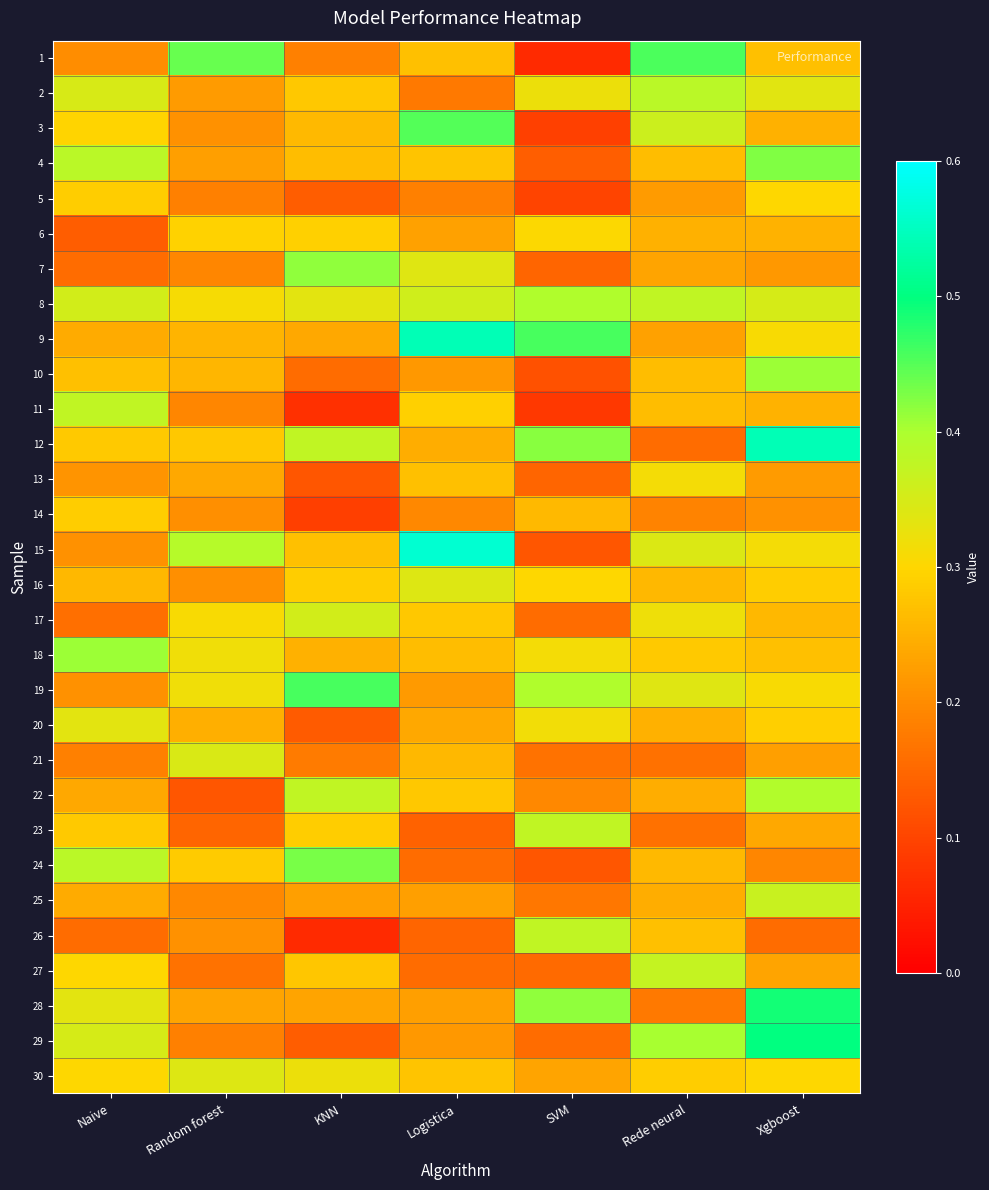

What is the total value across all series at Random forest?

7.5